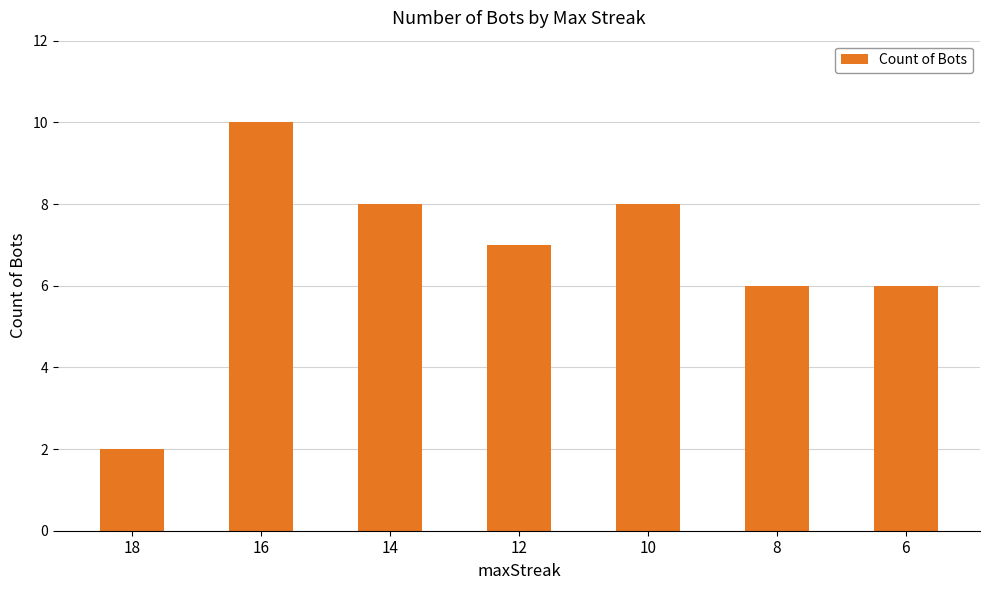

What is the average value?

7